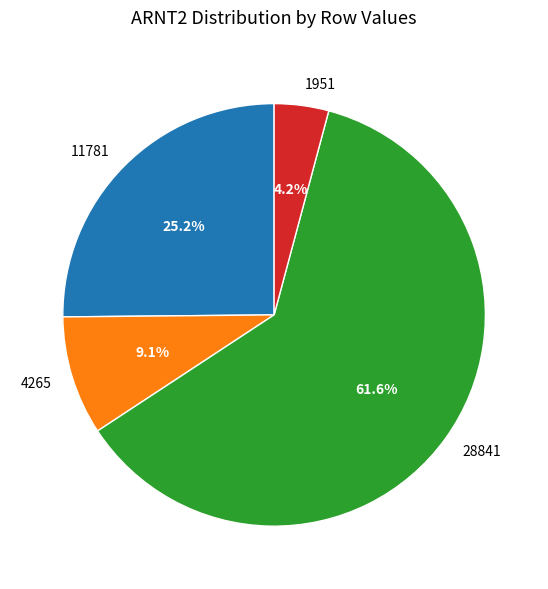

To the nearest percent, what is the difference between the 28841 and 4265 slice percentages?

52%